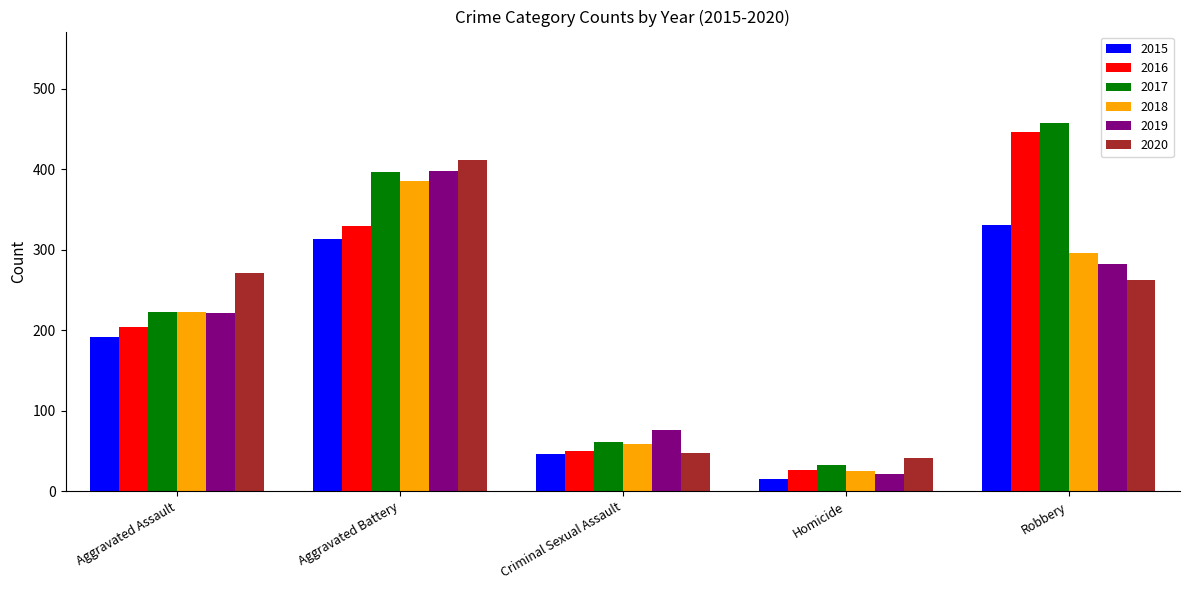

Reading right to left, transcribe all the data shown in this chart.

2015: 331	15	46	313	192
2016: 447	26	50	330	204
2017: 457	33	61	397	223
2018: 296	25	59	385	223
2019: 282	21	76	398	221
2020: 263	41	48	412	271